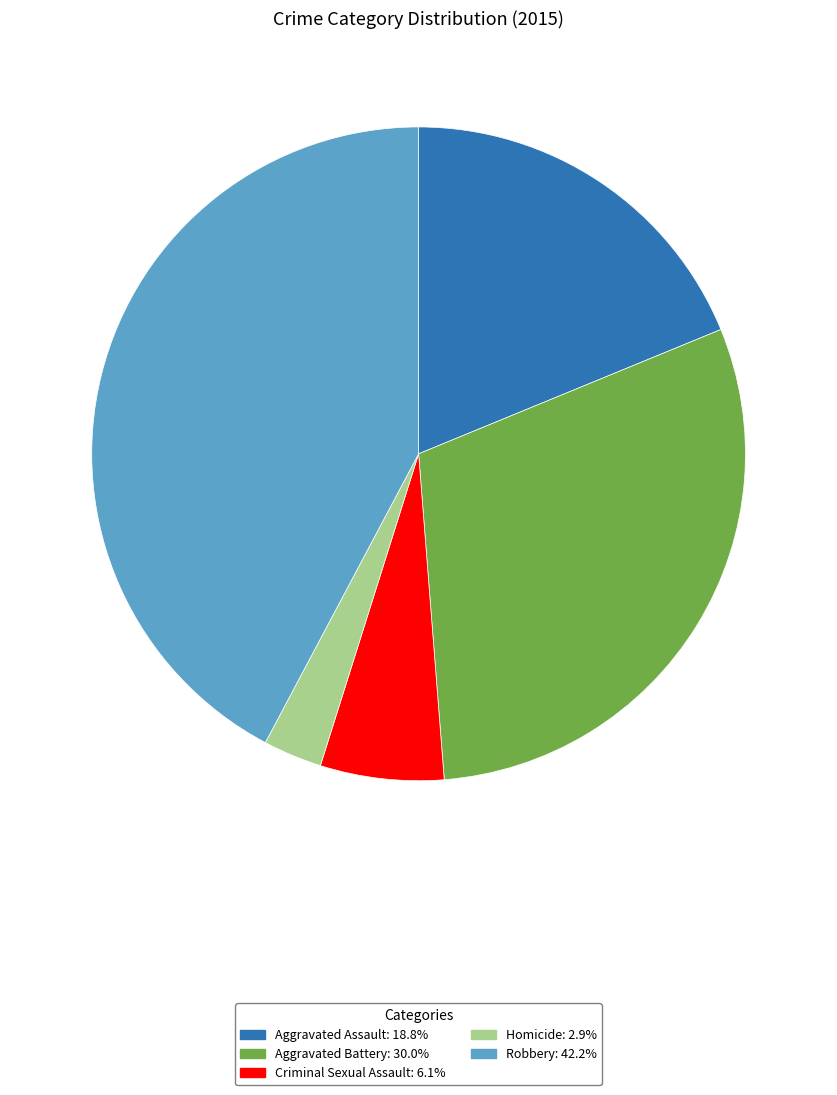

Rank the categories by value from lowest to highest.

Homicide, Criminal Sexual Assault, Aggravated Assault, Aggravated Battery, Robbery